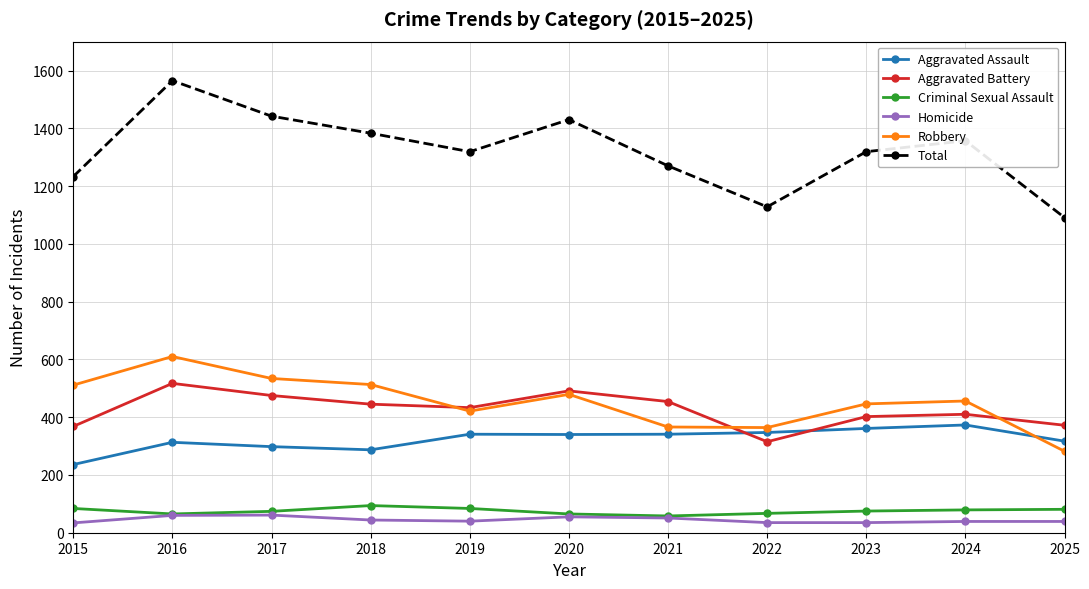

What are all the series names shown in the legend?

Aggravated Assault, Aggravated Battery, Criminal Sexual Assault, Homicide, Robbery, Total